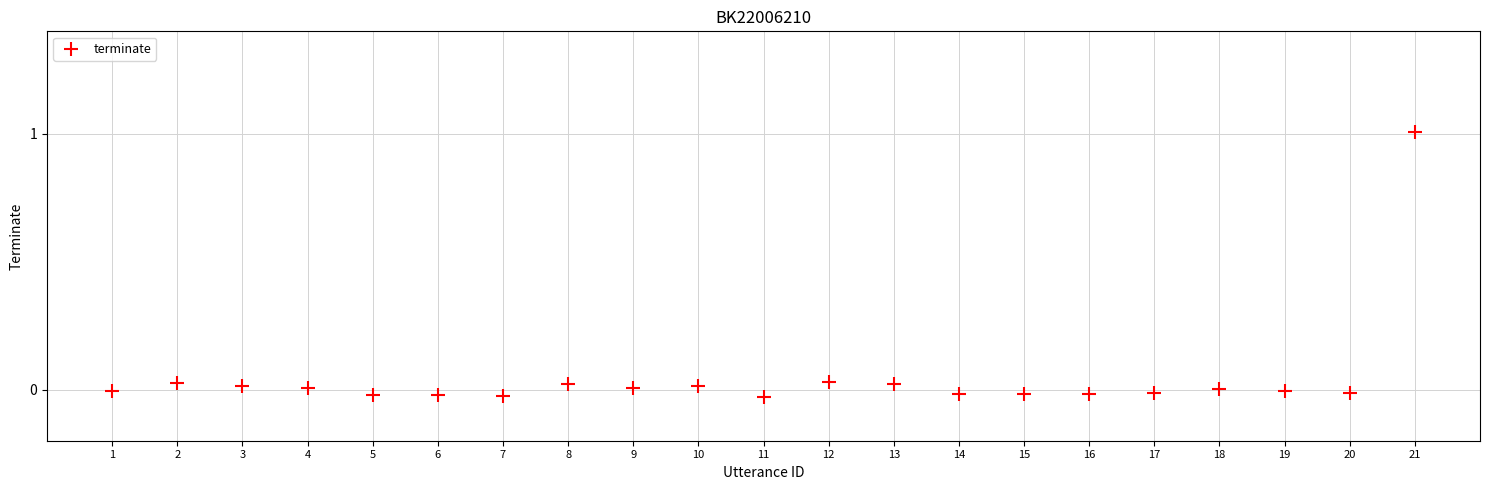

What is the range of X values (max minus min)?

20.0